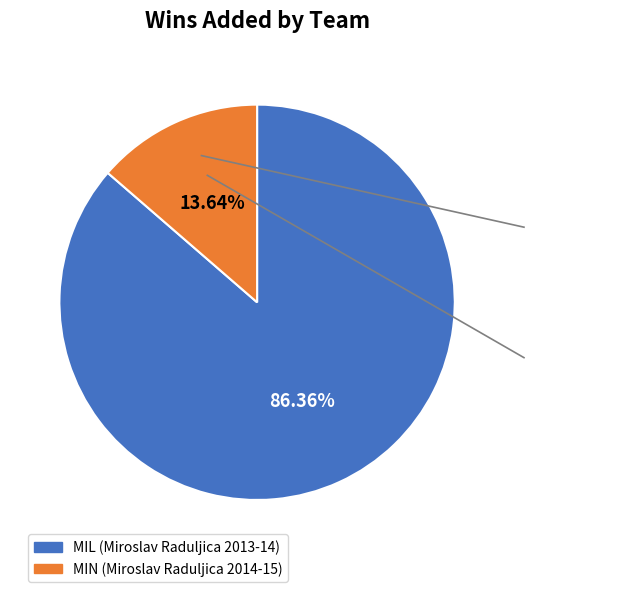

To the nearest percent, what portion does MIN represent?

14%